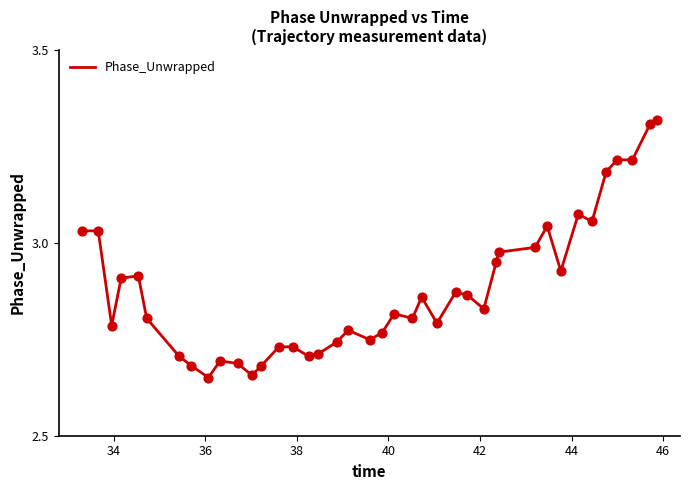

What is the difference between the maximum and minimum values?

0.7